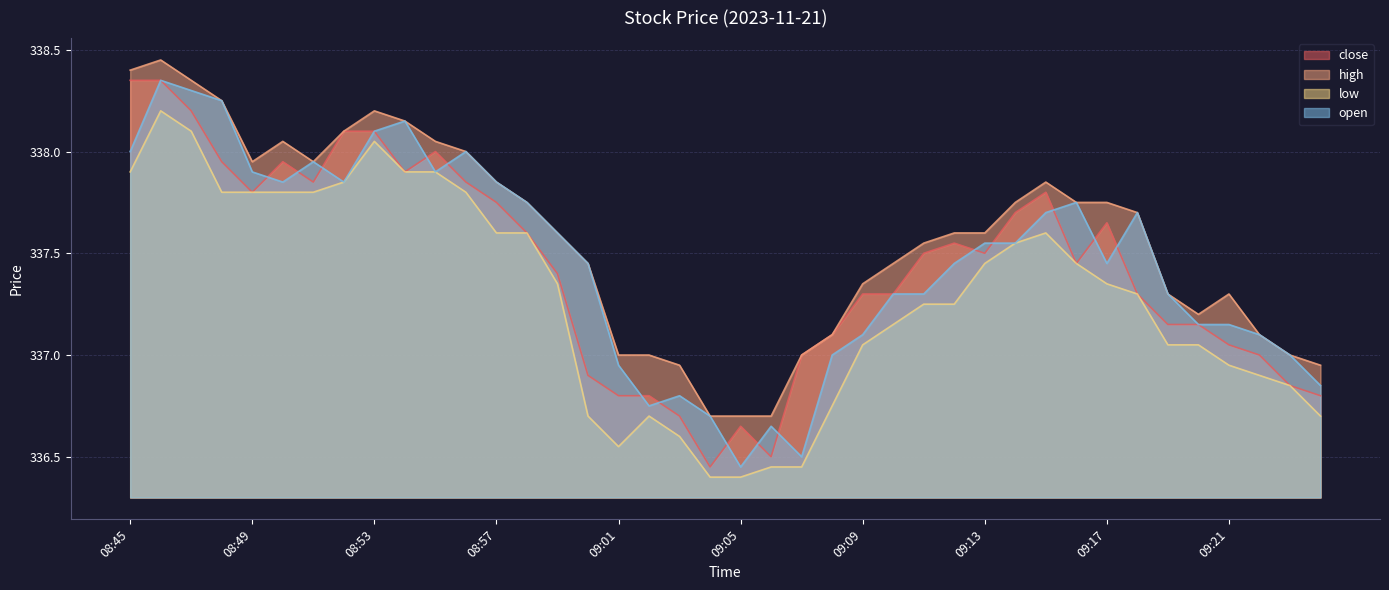

Which series has the widest spread of values?

close